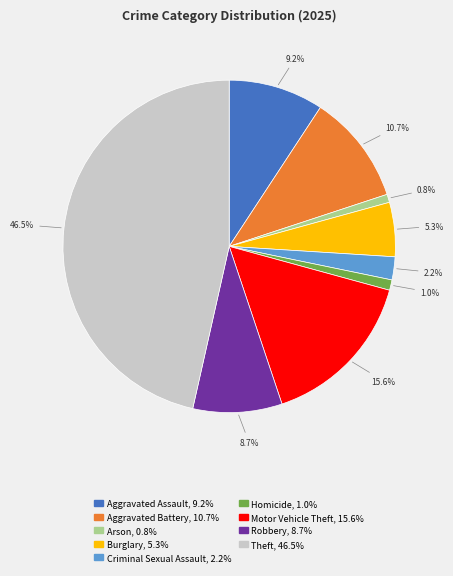

To the nearest percent, what is the difference between the largest and smallest slice percentages?

46%